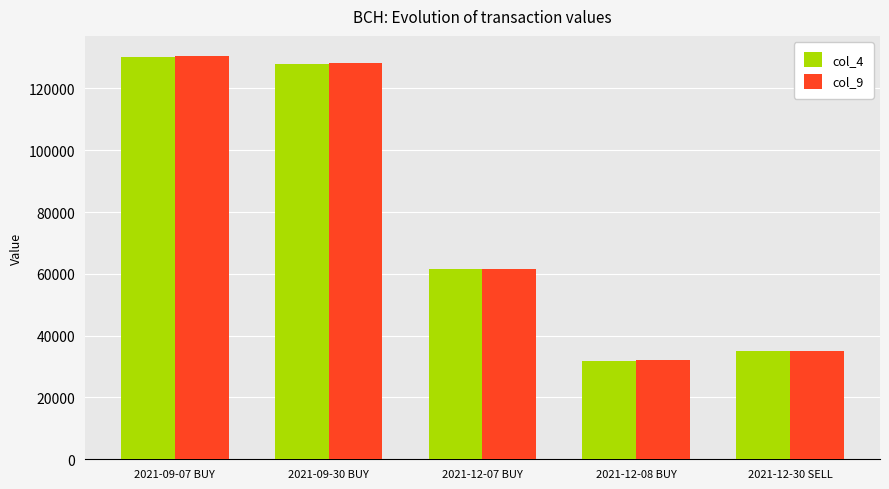

Does the chart contain any negative values?

No